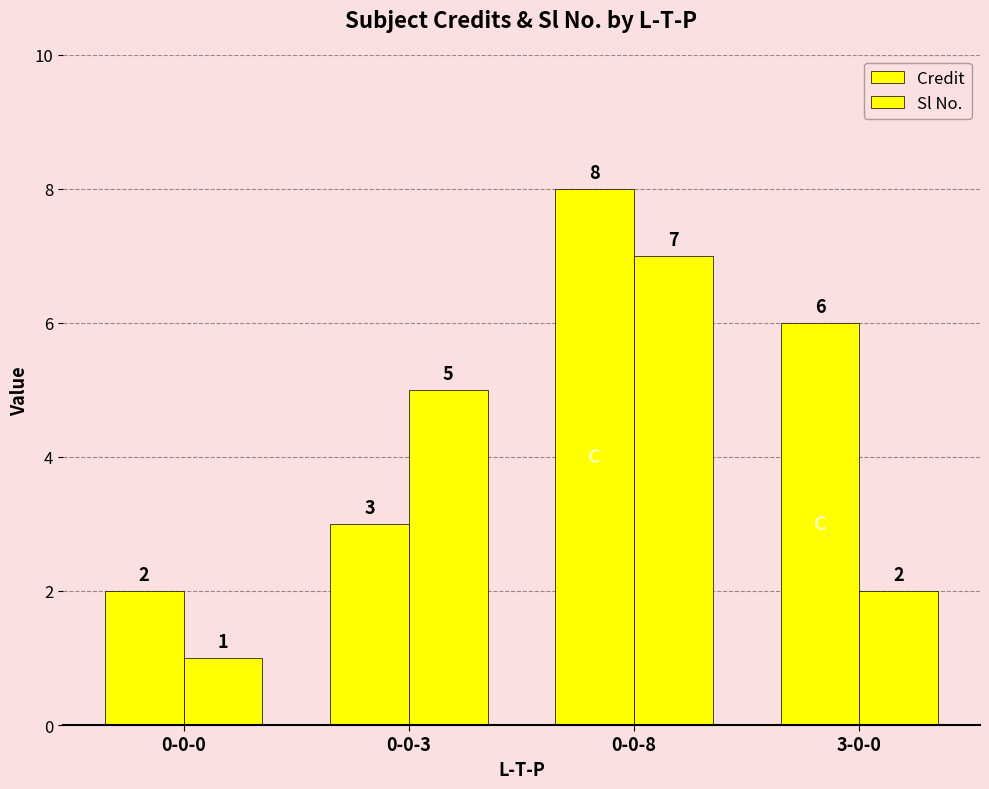

True or false: Credit has a value of 11 at 3-0-0.

False